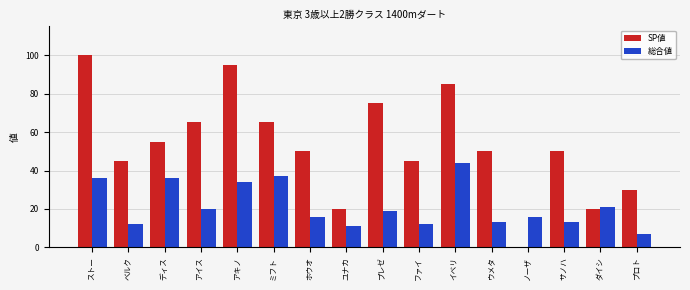

How many groups of bars are there?

16